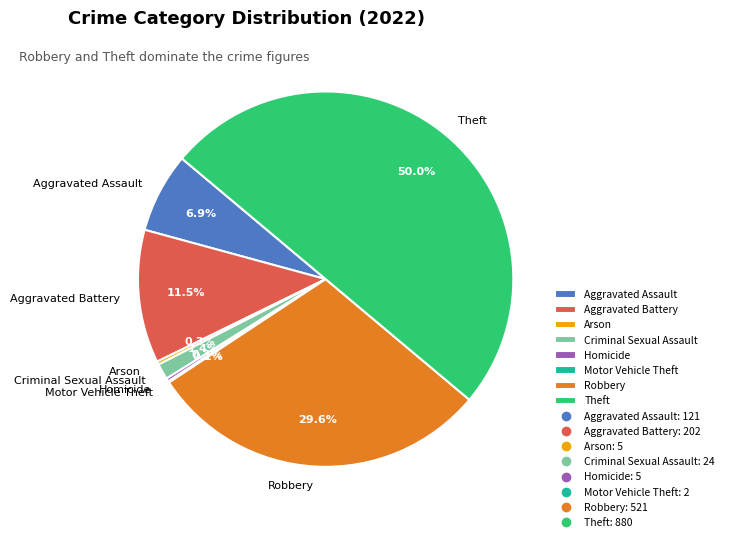

What percentage is the Robbery slice, to the nearest percent?

30%